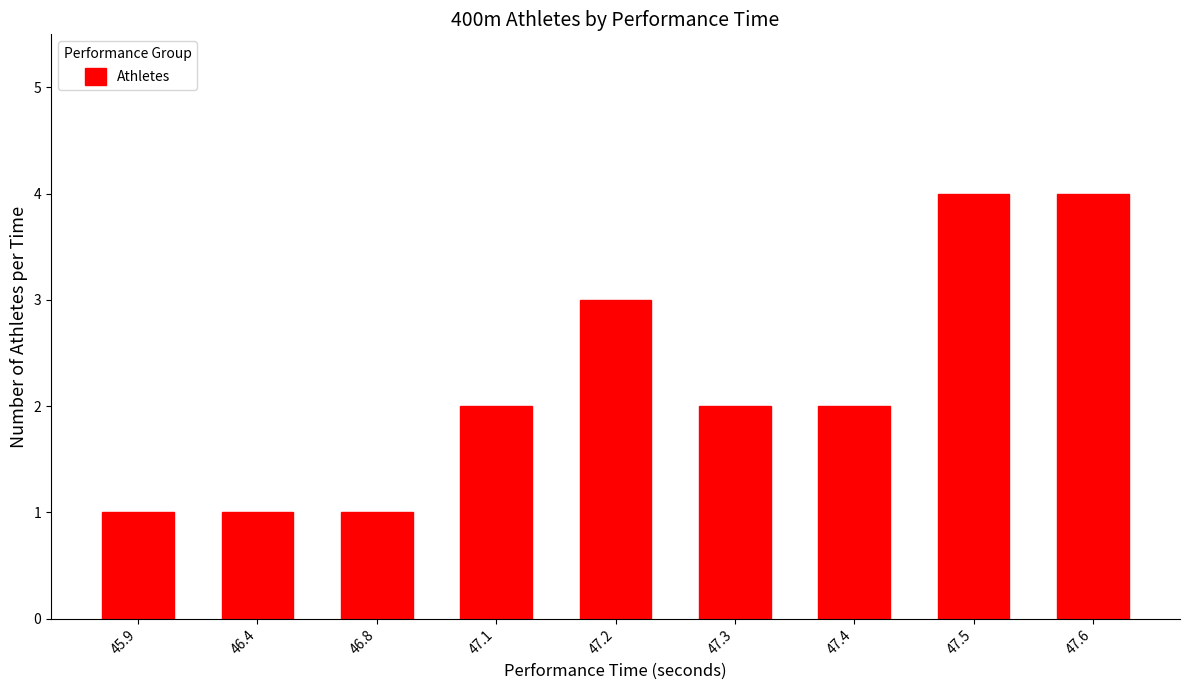

What is the greatest value displayed?

4